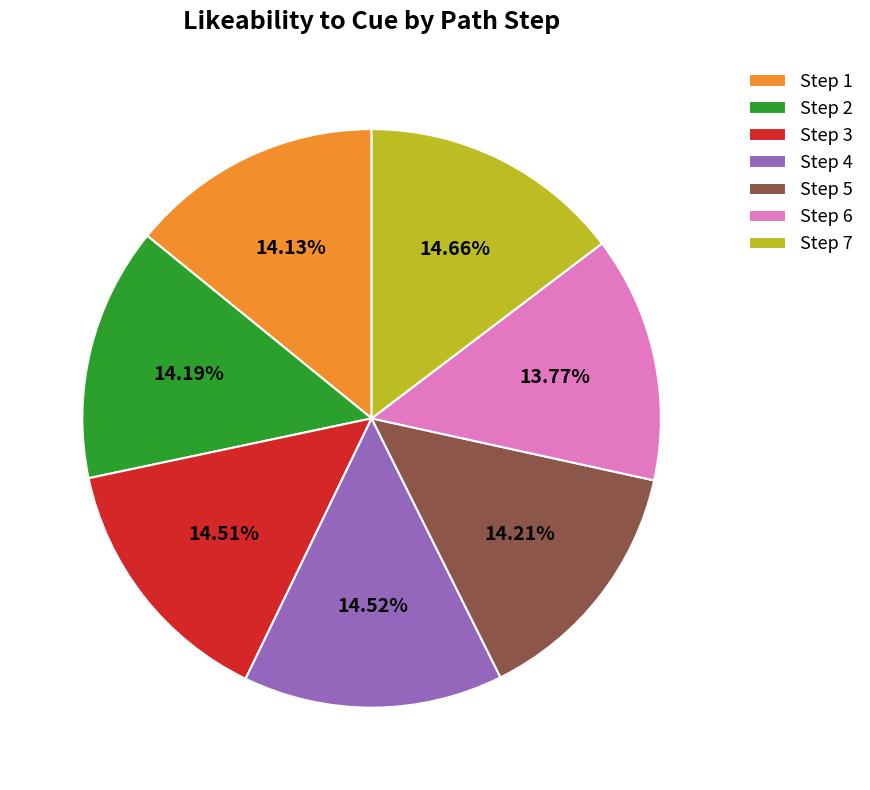

Is the sum of Step 3 and Step 7 greater than half?

No